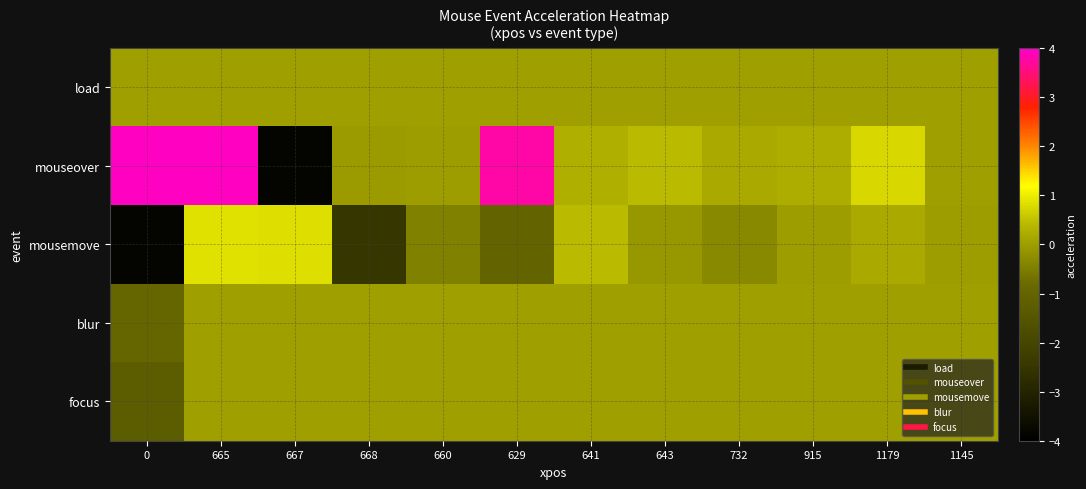

List the series in order of their peak value, highest first.

mouseover, mousemove, load, blur, focus